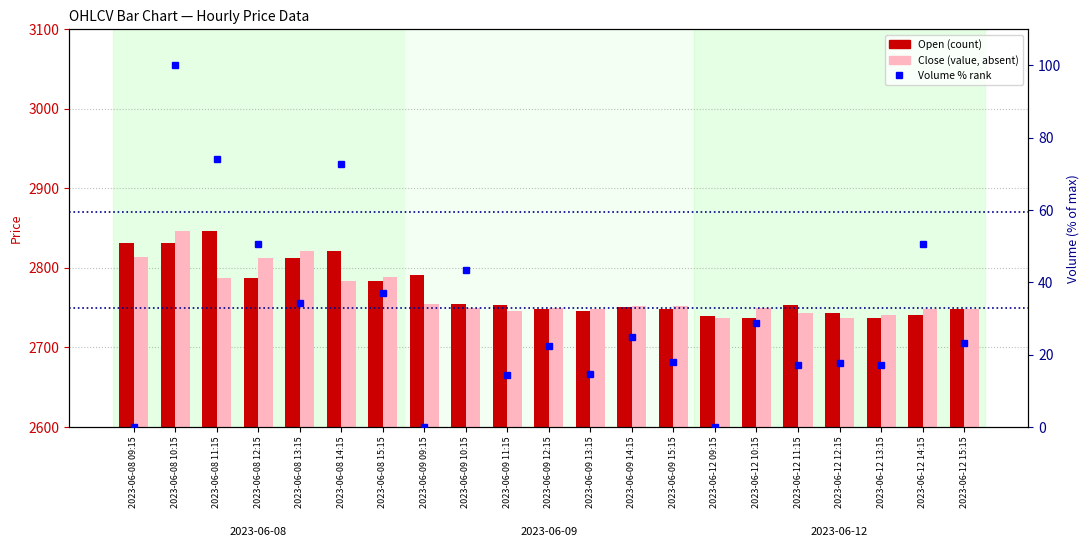

The value of Close (value, absent) at 2023-06-08 15:15 is 2788.5. True or false?

True